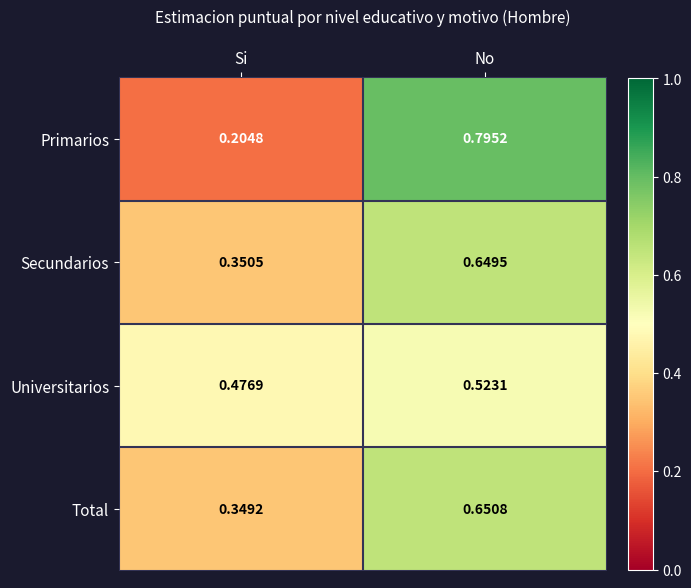

Rank the categories by Primarios value from highest to lowest.

No, Si